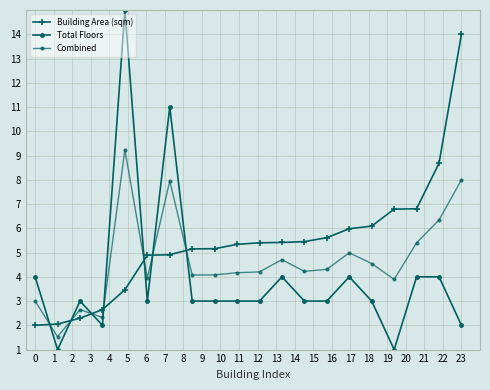

Reading left to right, what are all the values shown in this chart?

Building Area (sqm): 2.0	2.1	2.3	2.6	3.5	4.9	4.9	5.2	5.2	5.3	5.4	5.4	5.5	5.6	6.0	6.1	6.8	6.8	8.7	14.0
Total Floors: 4.0	1.0	3.0	2.0	15.0	3.0	11.0	3.0	3.0	3.0	3.0	4.0	3.0	3.0	4.0	3.0	1.0	4.0	4.0	2.0
Combined: 3.0	1.5	2.6	2.3	9.2	3.9	8.0	4.1	4.1	4.2	4.2	4.7	4.2	4.3	5.0	4.5	3.9	5.4	6.3	8.0